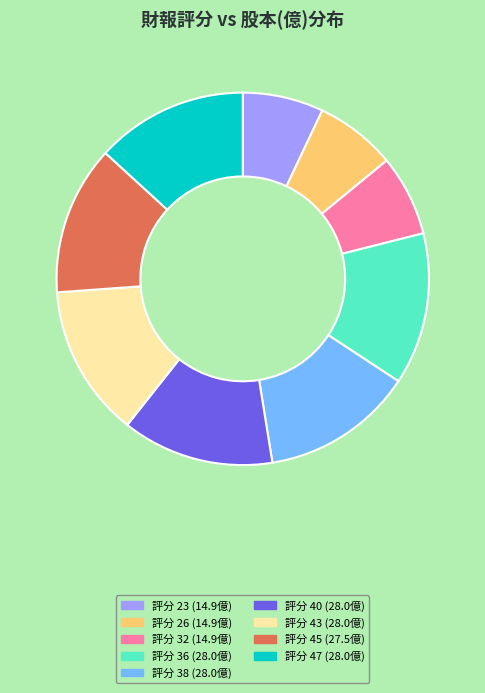

Does any single category account for the majority?

No